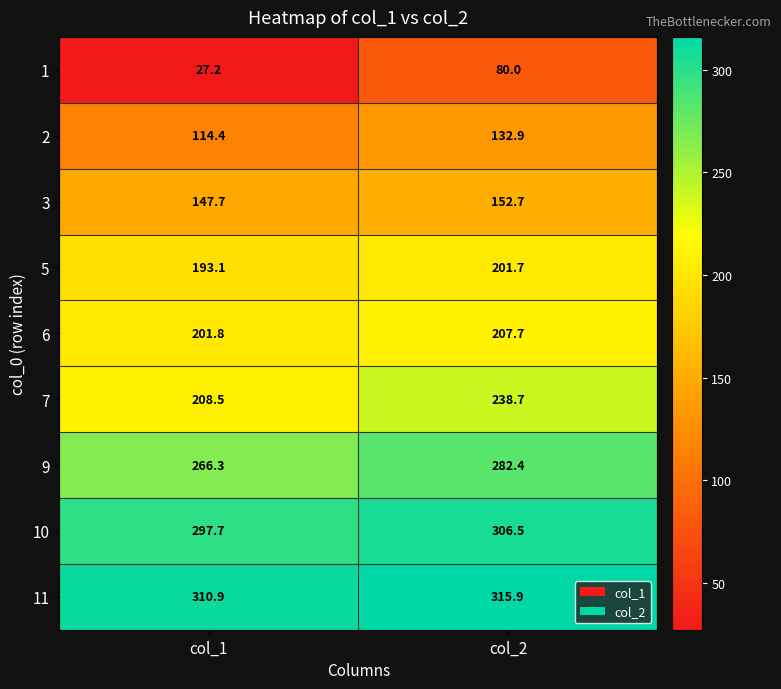

How many series are shown in this chart?

9